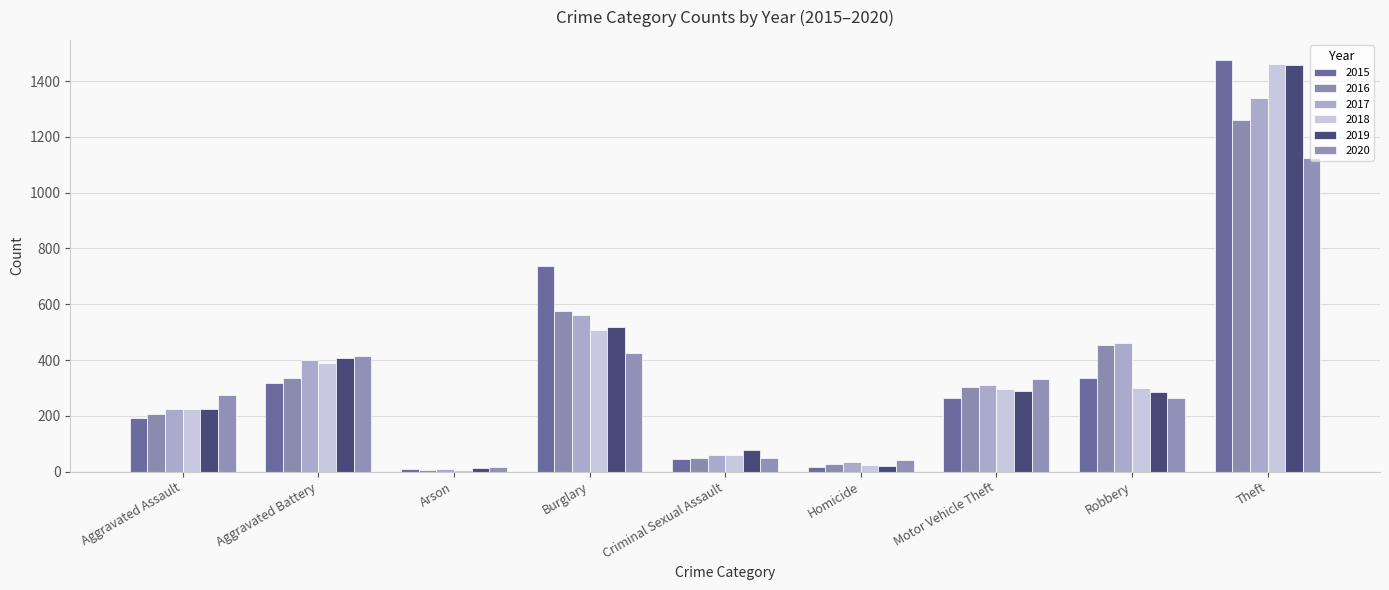

Does the chart contain any negative values?

No